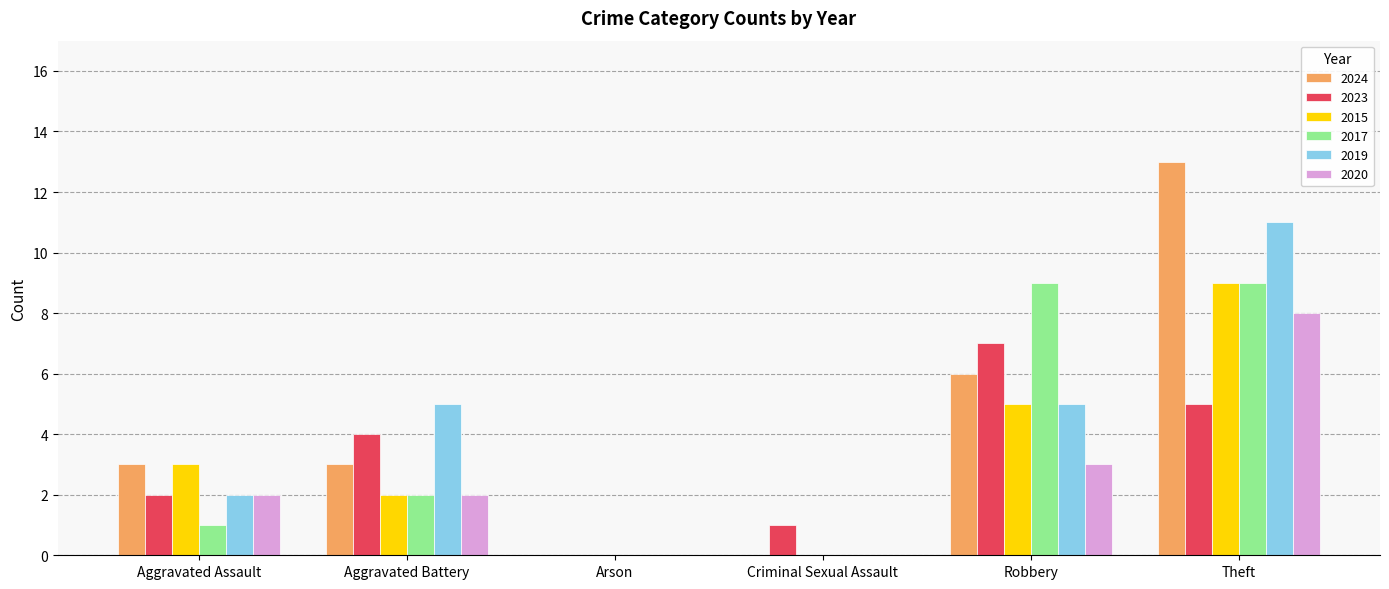

How many distinct data groups are displayed?

6